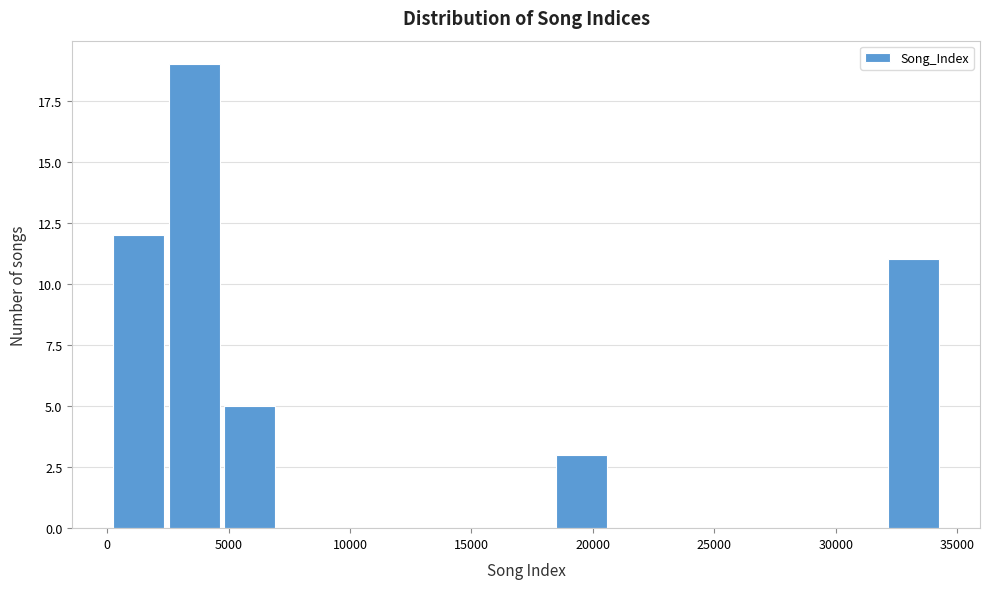

Reading left to right, transcribe this chart: for each bar, give the range it covers on the x-axis and its height. Neither the bar edges nor the heights are printed on the chart, so give them approximately, as read against the axes.

0 to 2500: 12
2500 to 4500: 19
4500 to 7000: 5
7000 to 9500: 0
9500 to 11500: 0
11500 to 14000: 0
14000 to 16000: 0
16000 to 18500: 0
18500 to 20500: 3
20500 to 23000: 0
23000 to 25000: 0
25000 to 27500: 0
27500 to 30000: 0
30000 to 32000: 0
32000 to 34500: 11